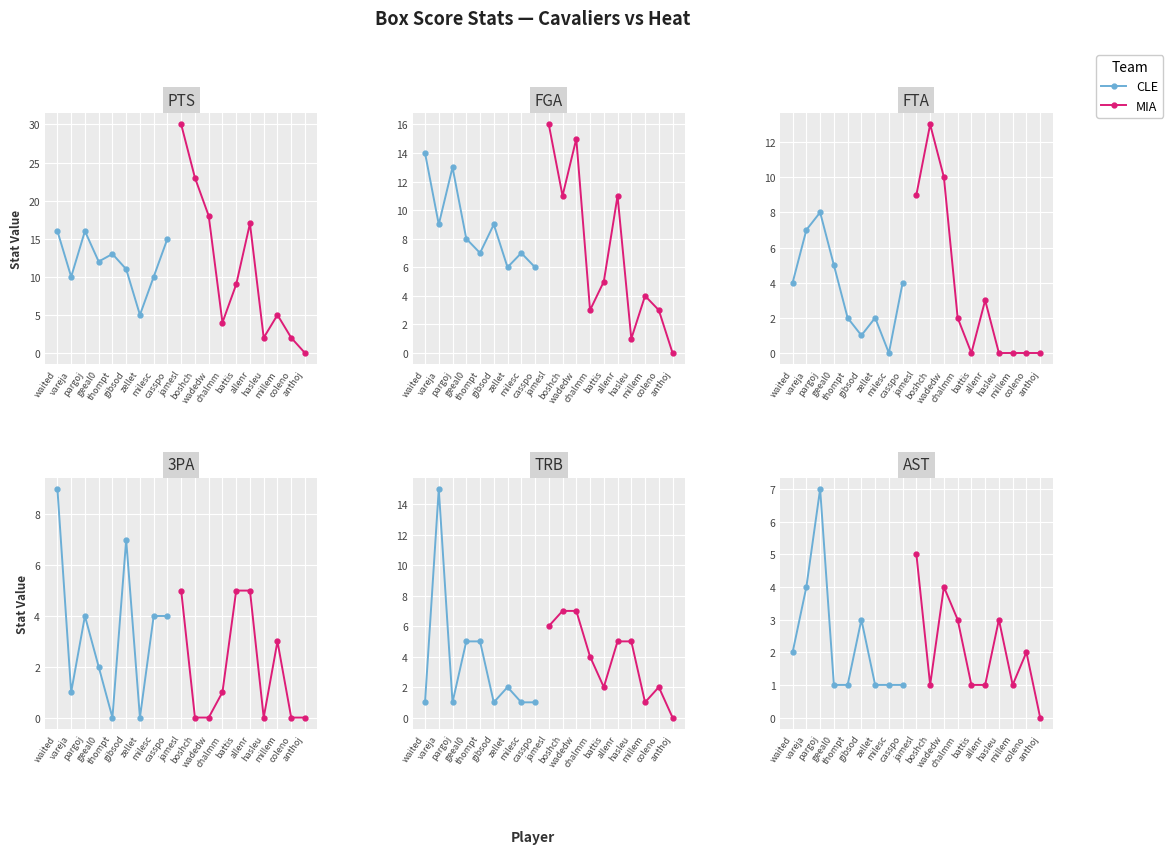

Rank the series at coleno01 from lowest to highest value.

FTA, 3PA, PTS, TRB, AST, FGA